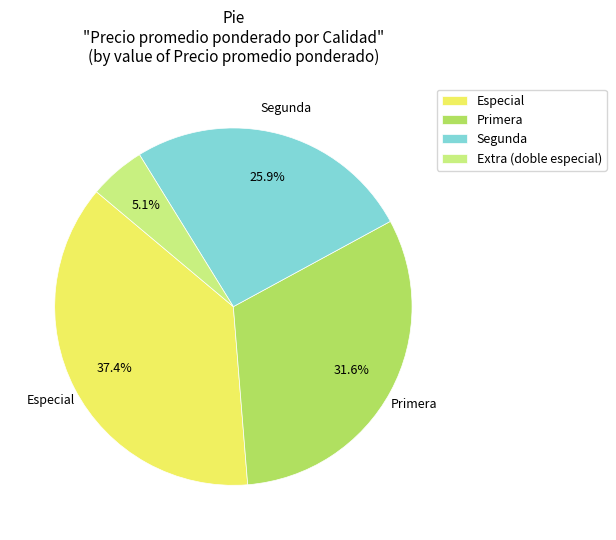

To the nearest percent, what is the combined percentage of Especial and Primera?

69%